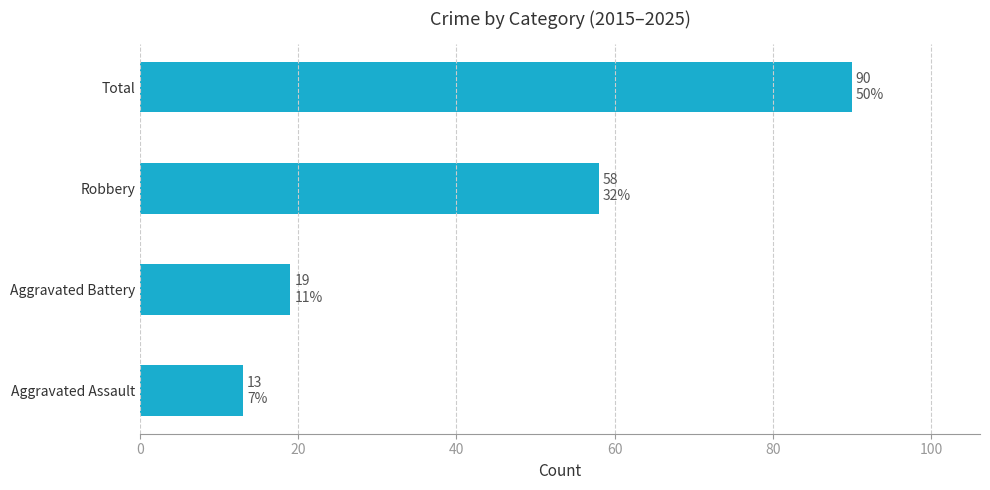

Are the bars grouped side by side (vs. stacked)?

No